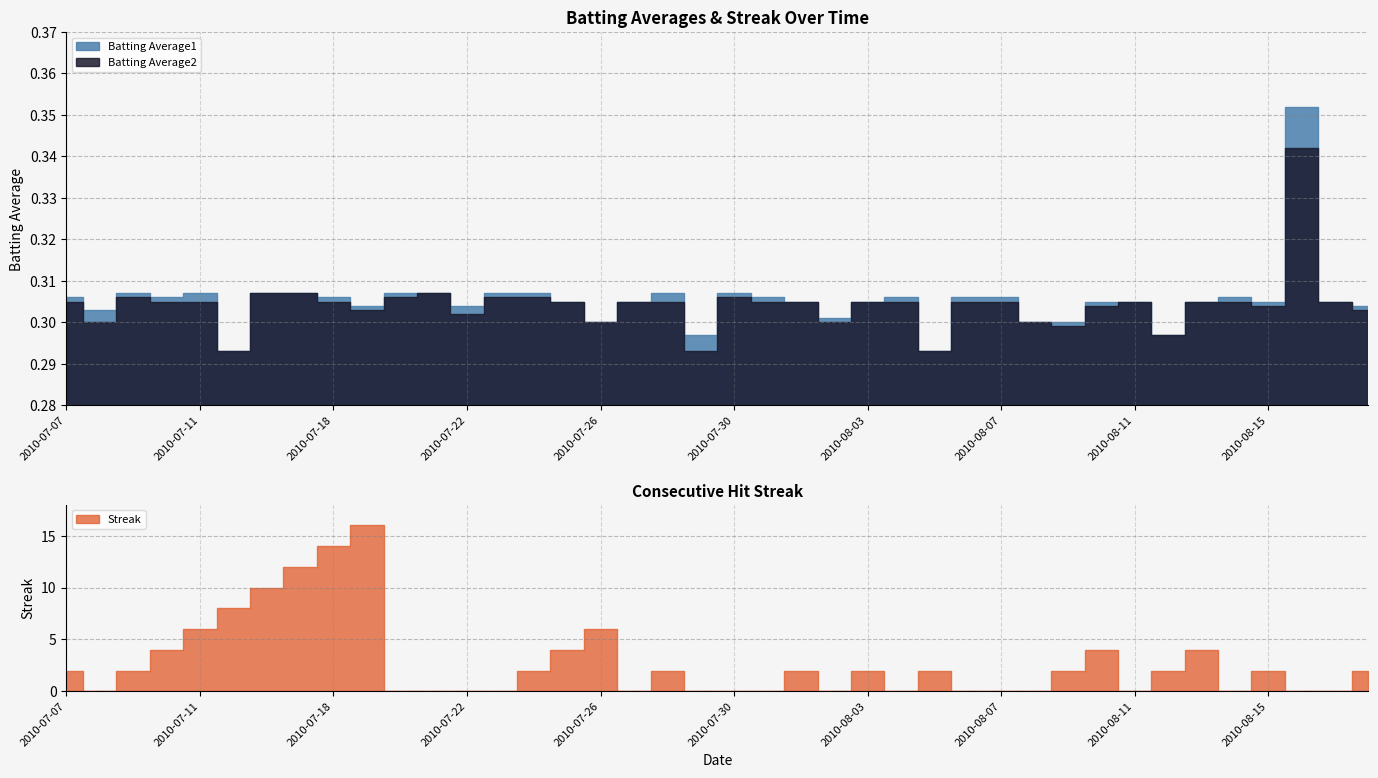

Which series has the largest range (max minus min)?

Streak